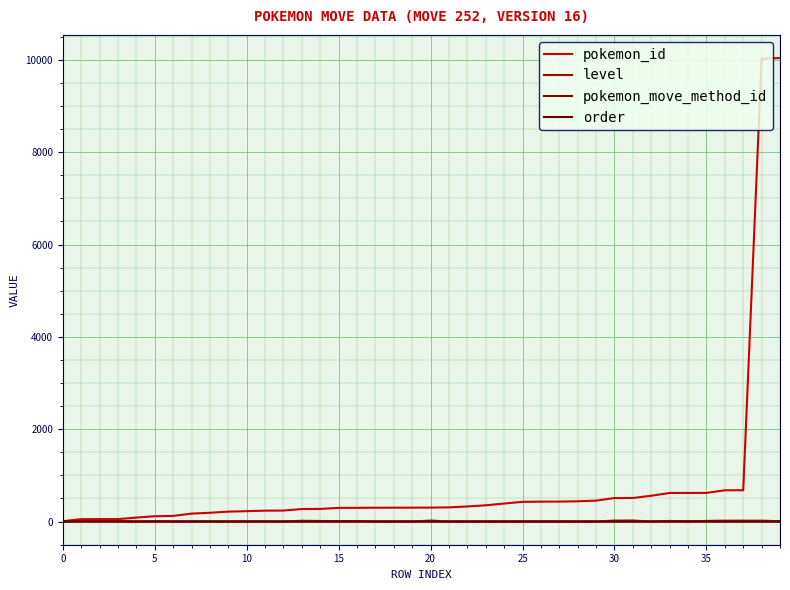

At how many categories does at least one series exceed 9623?

2